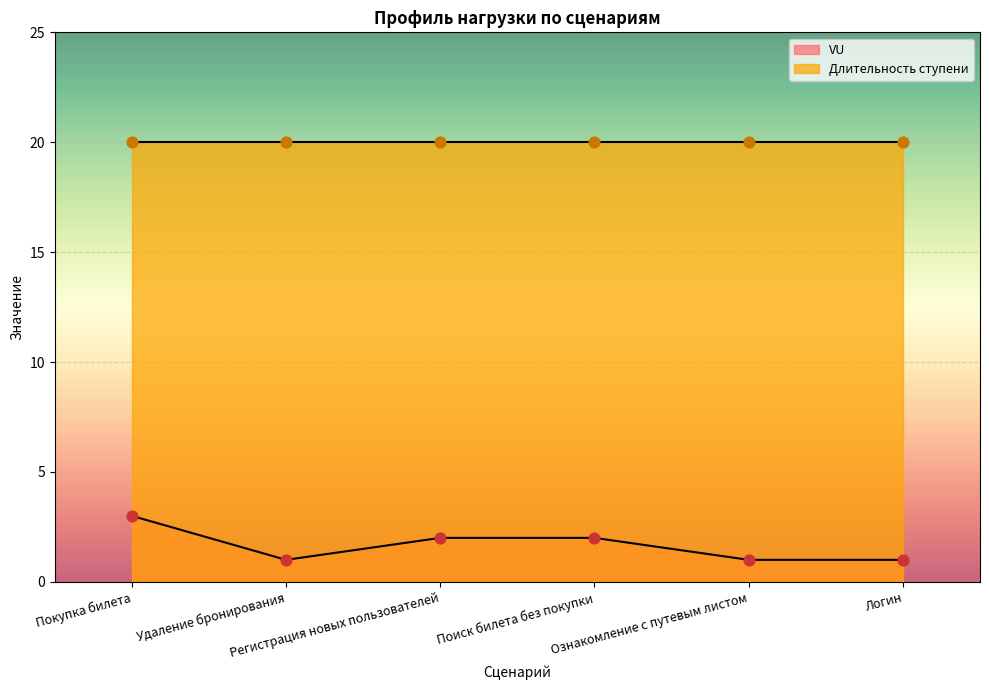

Approximately how many times larger is the value at Поиск билета без покупки compared to Покупка билета?

0.7